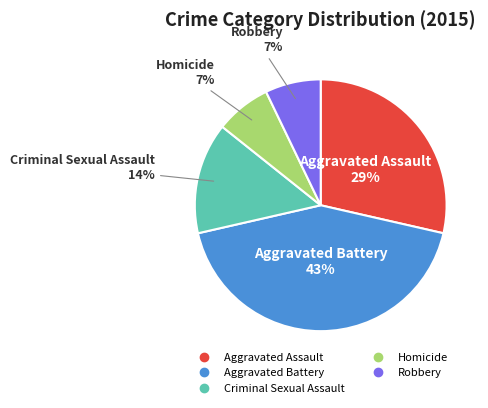

To the nearest percent, what portion does Aggravated Assault represent?

29%